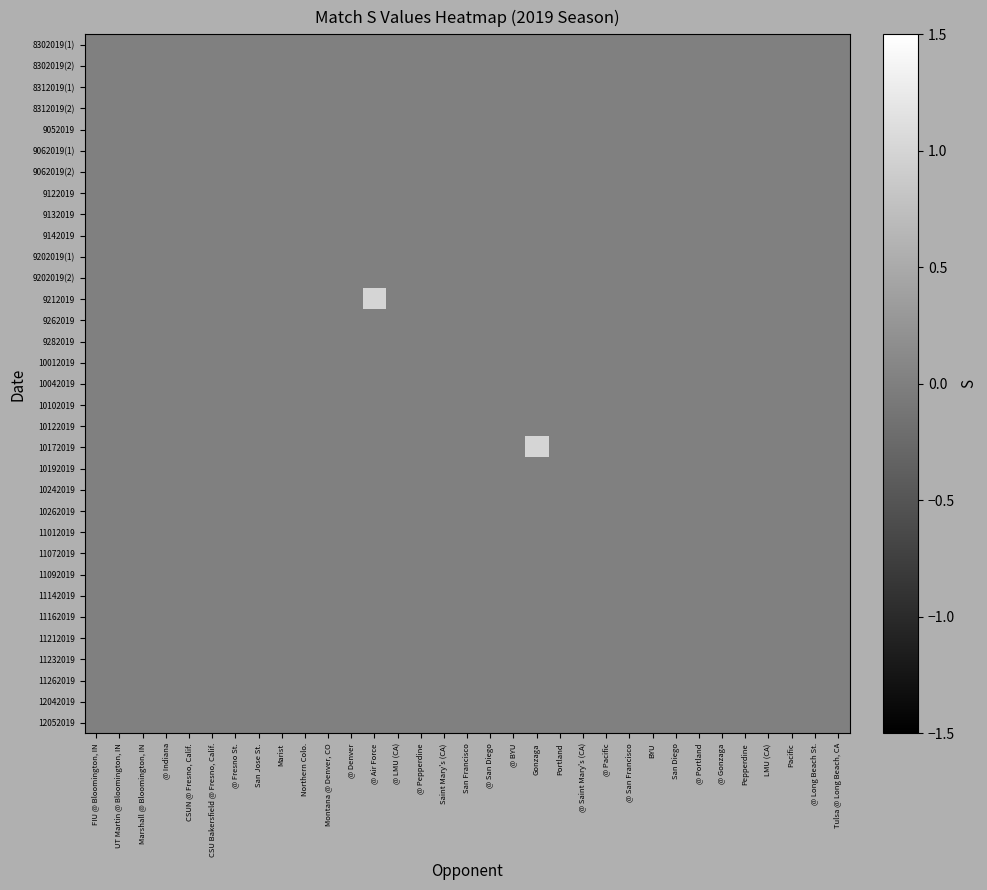

Which label corresponds to the largest value in the chart?

@ Air Force